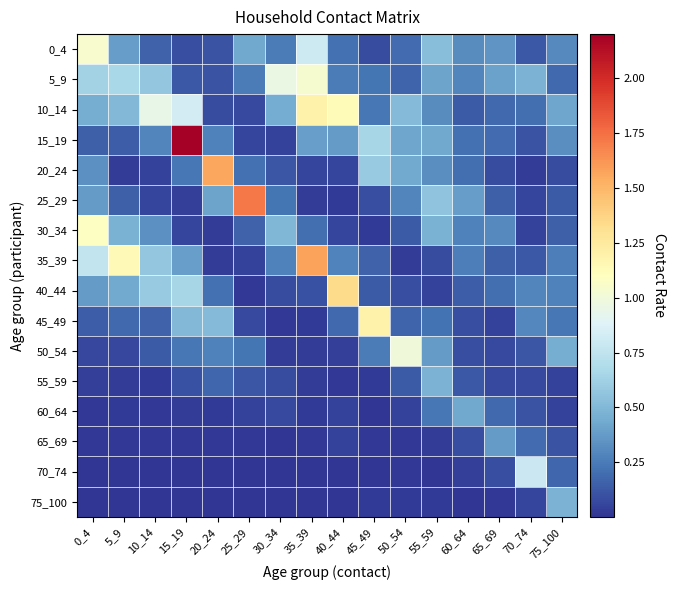

Reading left to right, list all the values displayed in this chart.

0_4: 0_4=1.0	5_9=0.4	10_14=0.2	15_19=0.1	20_24=0.1	25_29=0.4	30_34=0.3	35_39=0.8	40_44=0.2	45_49=0.1	50_54=0.2	55_59=0.5	60_64=0.3	65_69=0.3	70_74=0.1	75_100=0.3
5_9: 0_4=0.6	5_9=0.7	10_14=0.6	15_19=0.1	20_24=0.1	25_29=0.3	30_34=1.0	35_39=1.0	40_44=0.3	45_49=0.2	50_54=0.2	55_59=0.4	60_64=0.3	65_69=0.4	70_74=0.5	75_100=0.2
10_14: 0_4=0.5	5_9=0.5	10_14=0.9	15_19=0.8	20_24=0.1	25_29=0.1	30_34=0.4	35_39=1.2	40_44=1.1	45_49=0.2	50_54=0.5	55_59=0.3	60_64=0.1	65_69=0.2	70_74=0.2	75_100=0.4
15_19: 0_4=0.2	5_9=0.1	10_14=0.3	15_19=2.2	20_24=0.3	25_29=0.1	30_34=0.0	35_39=0.4	40_44=0.4	45_49=0.7	50_54=0.4	55_59=0.4	60_64=0.2	65_69=0.2	70_74=0.1	75_100=0.3
20_24: 0_4=0.3	5_9=0.0	10_14=0.0	15_19=0.2	20_24=1.6	25_29=0.2	30_34=0.1	35_39=0.1	40_44=0.1	45_49=0.6	50_54=0.4	55_59=0.3	60_64=0.2	65_69=0.1	70_74=0.0	75_100=0.1
25_29: 0_4=0.4	5_9=0.1	10_14=0.1	15_19=0.0	20_24=0.4	25_29=1.7	30_34=0.2	35_39=0.0	40_44=0.0	45_49=0.1	50_54=0.3	55_59=0.6	60_64=0.4	65_69=0.2	70_74=0.1	75_100=0.1
30_34: 0_4=1.1	5_9=0.5	10_14=0.3	15_19=0.1	20_24=0.0	25_29=0.2	30_34=0.5	35_39=0.2	40_44=0.1	45_49=0.0	50_54=0.1	55_59=0.5	60_64=0.3	65_69=0.3	70_74=0.0	75_100=0.2
35_39: 0_4=0.8	5_9=1.1	10_14=0.6	15_19=0.4	20_24=0.0	25_29=0.0	30_34=0.3	35_39=1.6	40_44=0.3	45_49=0.2	50_54=0.0	55_59=0.1	60_64=0.3	65_69=0.1	70_74=0.1	75_100=0.3
40_44: 0_4=0.4	5_9=0.4	10_14=0.6	15_19=0.7	20_24=0.2	25_29=0.0	30_34=0.1	35_39=0.1	40_44=1.3	45_49=0.1	50_54=0.1	55_59=0.1	60_64=0.1	65_69=0.2	70_74=0.3	75_100=0.3
45_49: 0_4=0.1	5_9=0.2	10_14=0.2	15_19=0.5	20_24=0.5	25_29=0.1	30_34=0.0	35_39=0.0	40_44=0.2	45_49=1.2	50_54=0.2	55_59=0.2	60_64=0.1	65_69=0.0	70_74=0.3	75_100=0.2
50_54: 0_4=0.1	5_9=0.1	10_14=0.1	15_19=0.2	20_24=0.3	25_29=0.2	30_34=0.0	35_39=0.0	40_44=0.0	45_49=0.3	50_54=1.0	55_59=0.4	60_64=0.1	65_69=0.1	70_74=0.1	75_100=0.5
55_59: 0_4=0.0	5_9=0.0	10_14=0.0	15_19=0.1	20_24=0.2	25_29=0.1	30_34=0.1	35_39=0.0	40_44=0.0	45_49=0.0	50_54=0.1	55_59=0.5	60_64=0.1	65_69=0.1	70_74=0.1	75_100=0.0
60_64: 0_4=0.0	5_9=0.0	10_14=0.0	15_19=0.0	20_24=0.0	25_29=0.0	30_34=0.1	35_39=0.0	40_44=0.0	45_49=0.0	50_54=0.0	55_59=0.2	60_64=0.4	65_69=0.2	70_74=0.1	75_100=0.0
65_69: 0_4=0.0	5_9=0.0	10_14=0.0	15_19=0.0	20_24=0.0	25_29=0.0	30_34=0.0	35_39=0.0	40_44=0.0	45_49=0.0	50_54=0.0	55_59=0.0	60_64=0.1	65_69=0.4	70_74=0.2	75_100=0.1
70_74: 0_4=0.0	5_9=0.0	10_14=0.0	15_19=0.0	20_24=0.0	25_29=0.0	30_34=0.0	35_39=0.0	40_44=0.0	45_49=0.0	50_54=0.0	55_59=0.0	60_64=0.0	65_69=0.1	70_74=0.8	75_100=0.2
75_100: 0_4=0.0	5_9=0.0	10_14=0.0	15_19=0.0	20_24=0.0	25_29=0.0	30_34=0.0	35_39=0.0	40_44=0.0	45_49=0.0	50_54=0.0	55_59=0.0	60_64=0.0	65_69=0.0	70_74=0.1	75_100=0.5